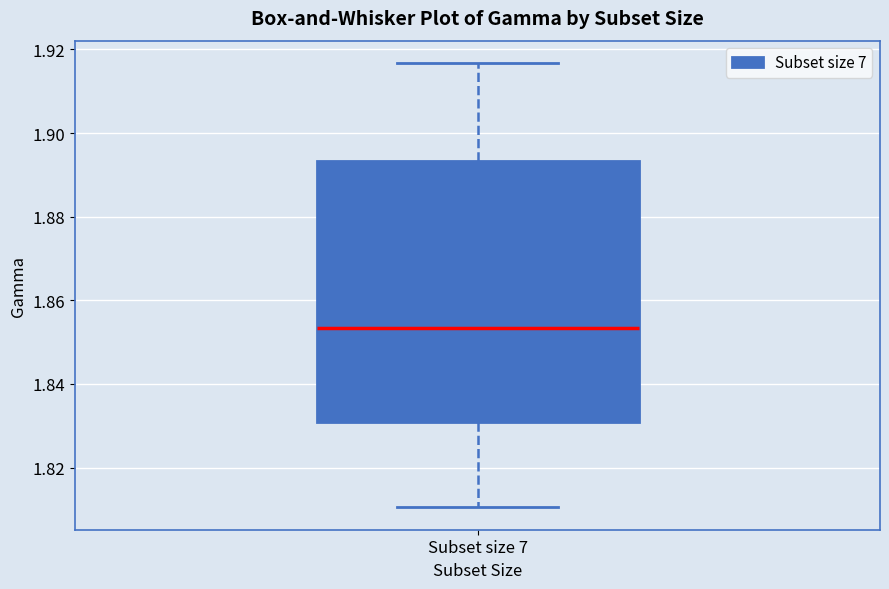

Read this box plot against the y-axis: the position of the median line, the range covered by the box, and the ends of both whiskers. The values are not printed on the chart, so give them approximately, as read against the axis.

median 1.854, box 1.830 to 1.894, whiskers 1.810 to 1.916